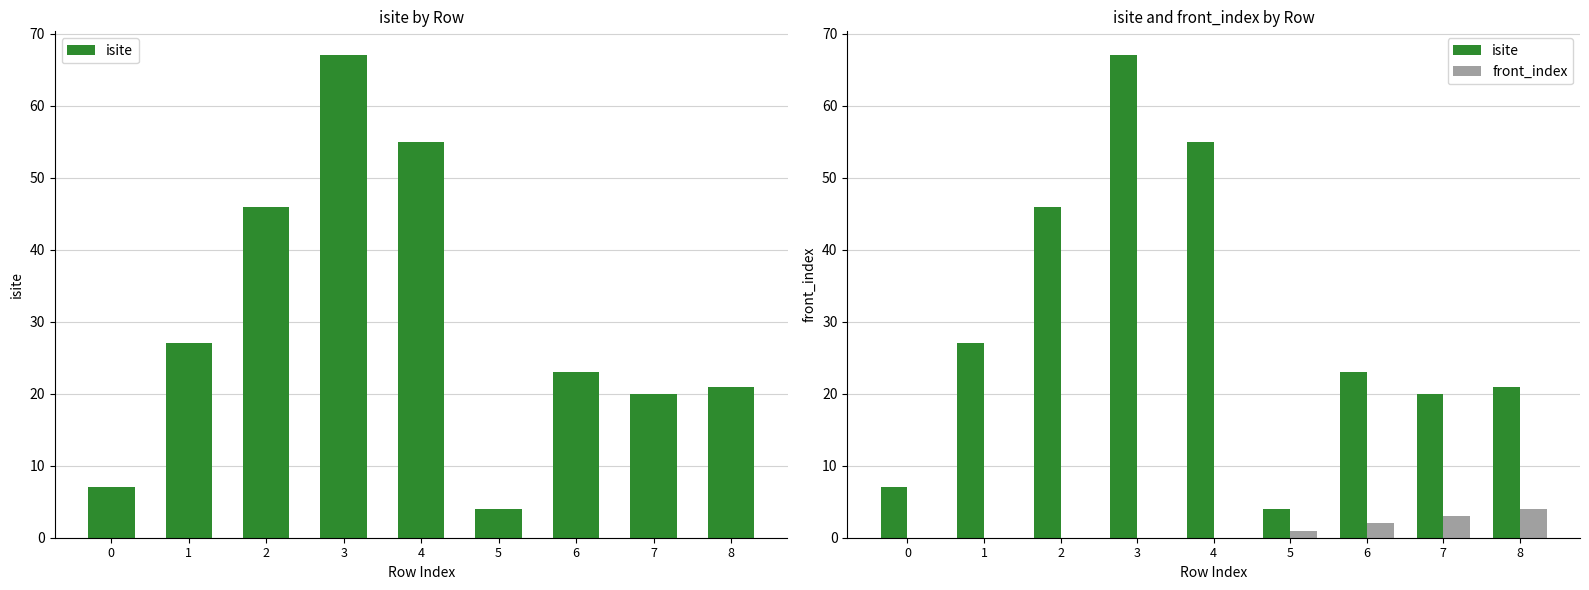

What is the sum of all isite values?

270